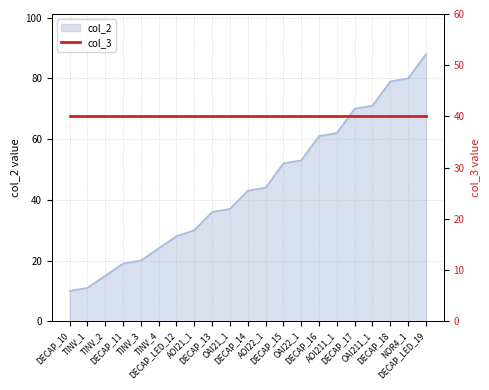

What is the lowest value of the col_2 series?

10